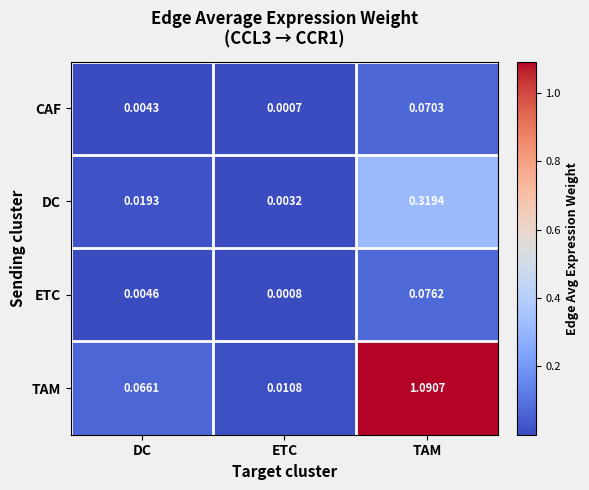

Which category has the highest value in the DC series?

TAM